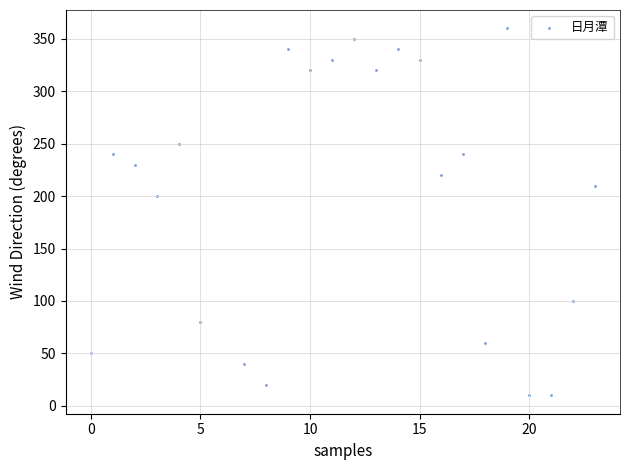

What Y value in the scatter plot is closest to 185?

200